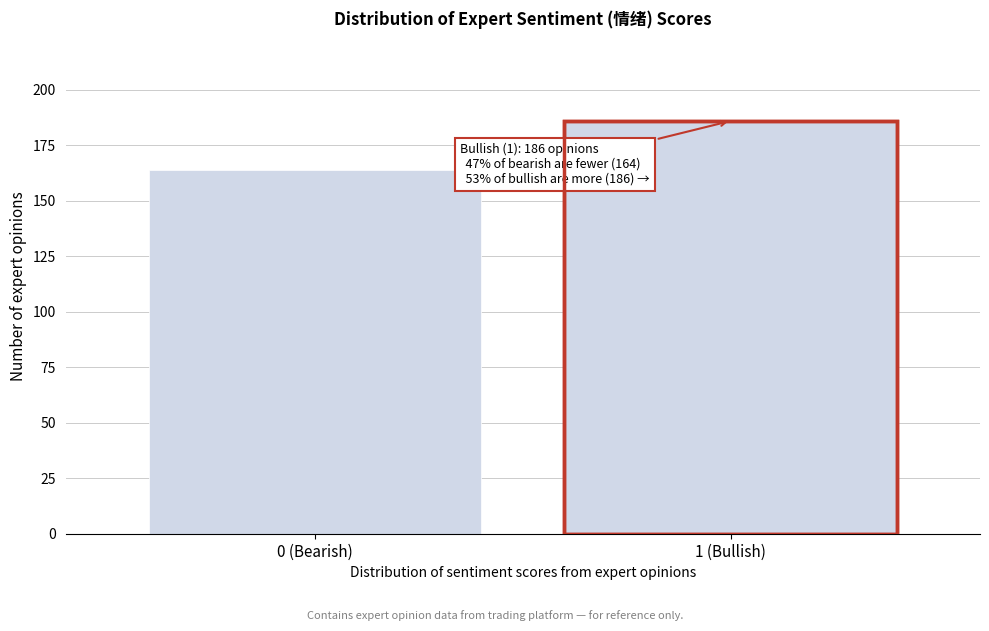

Reading left to right, transcribe all the data shown in this chart.

0 (Bearish)=164	1 (Bullish)=186